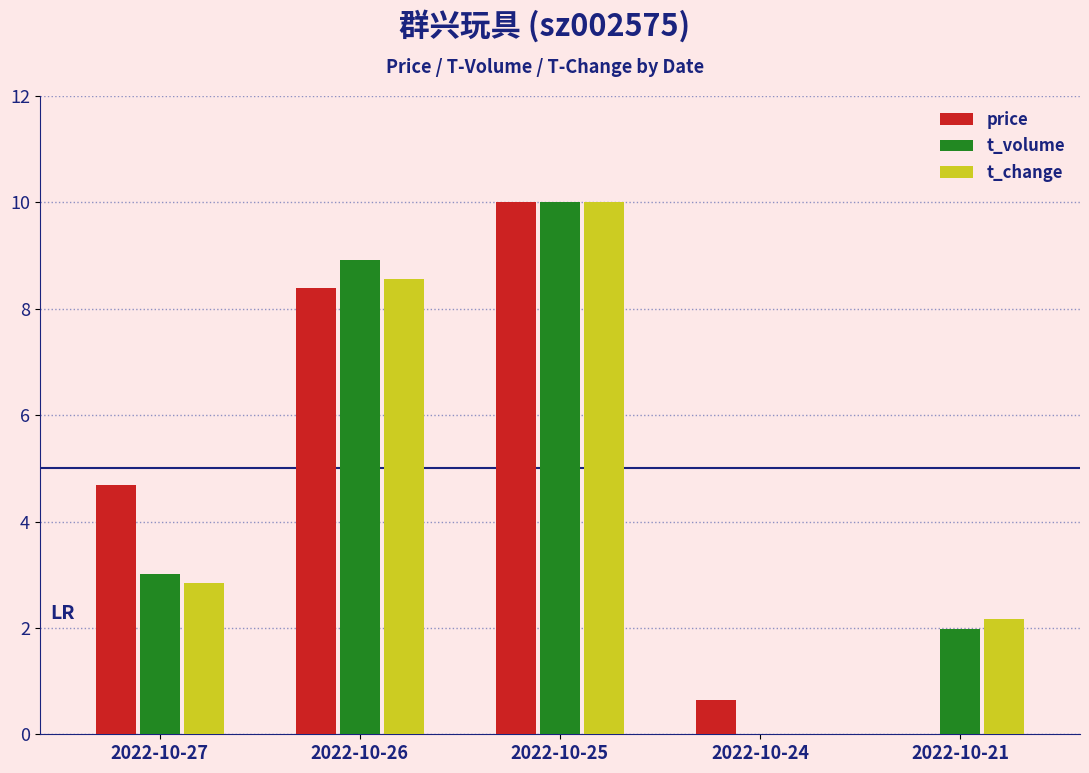

The t_volume series shows 5.0 at 2022-10-27. True or false?

False